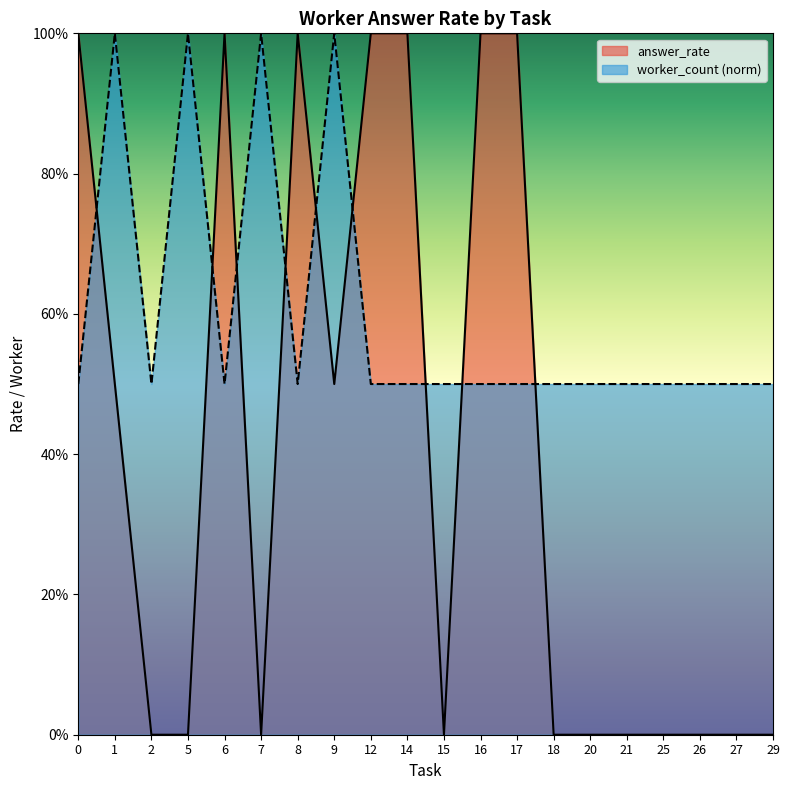

What are all the series names shown in the legend?

answer_rate, worker_count (norm)